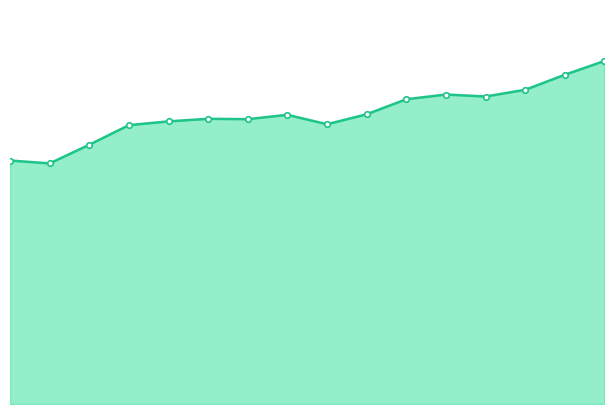

Does the chart have visible grid lines?

No